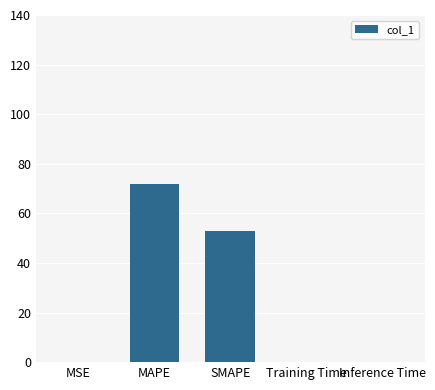

At which label is the value closest to 35?

SMAPE